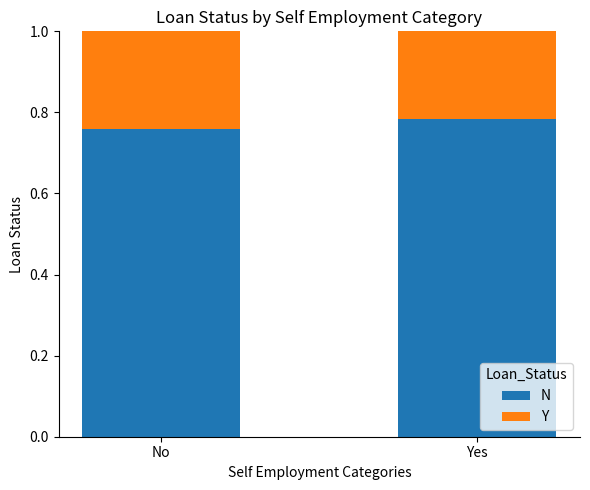

What is the sum of all N values?

1.5